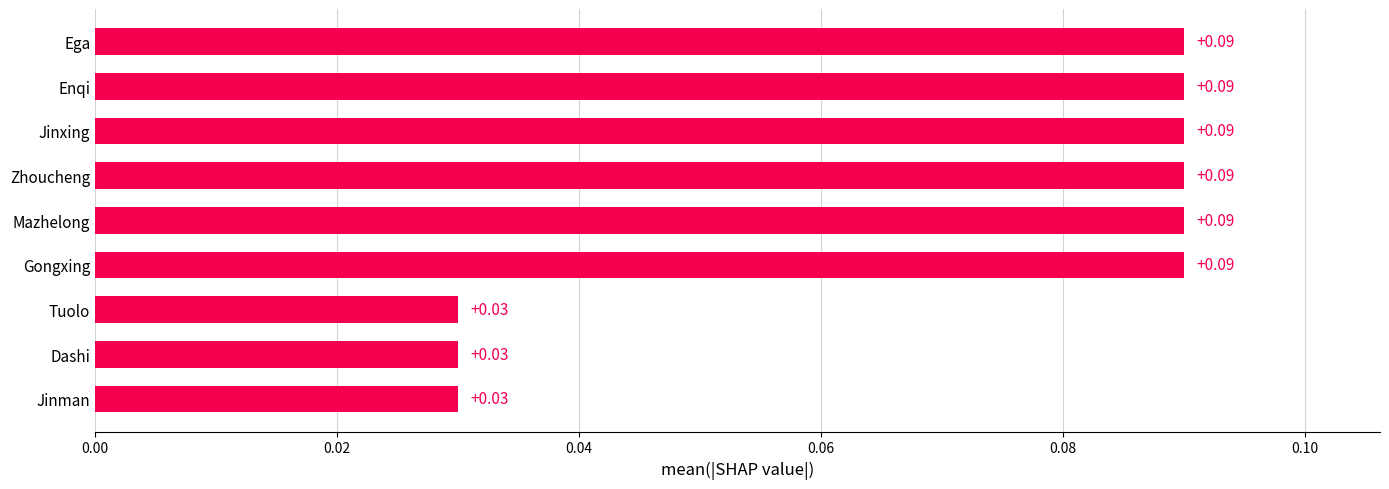

Does the chart contain stacked bars?

No